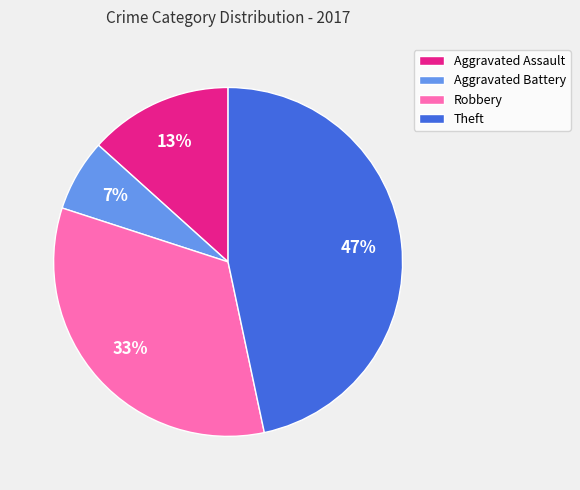

To the nearest percent, what is the difference between the largest and smallest slice percentages?

40%